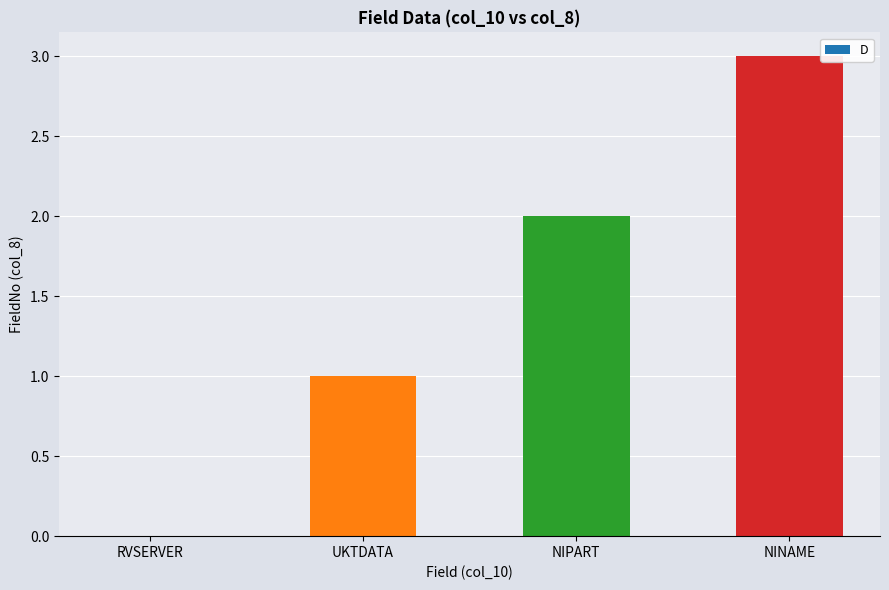

What is the greatest value displayed?

3